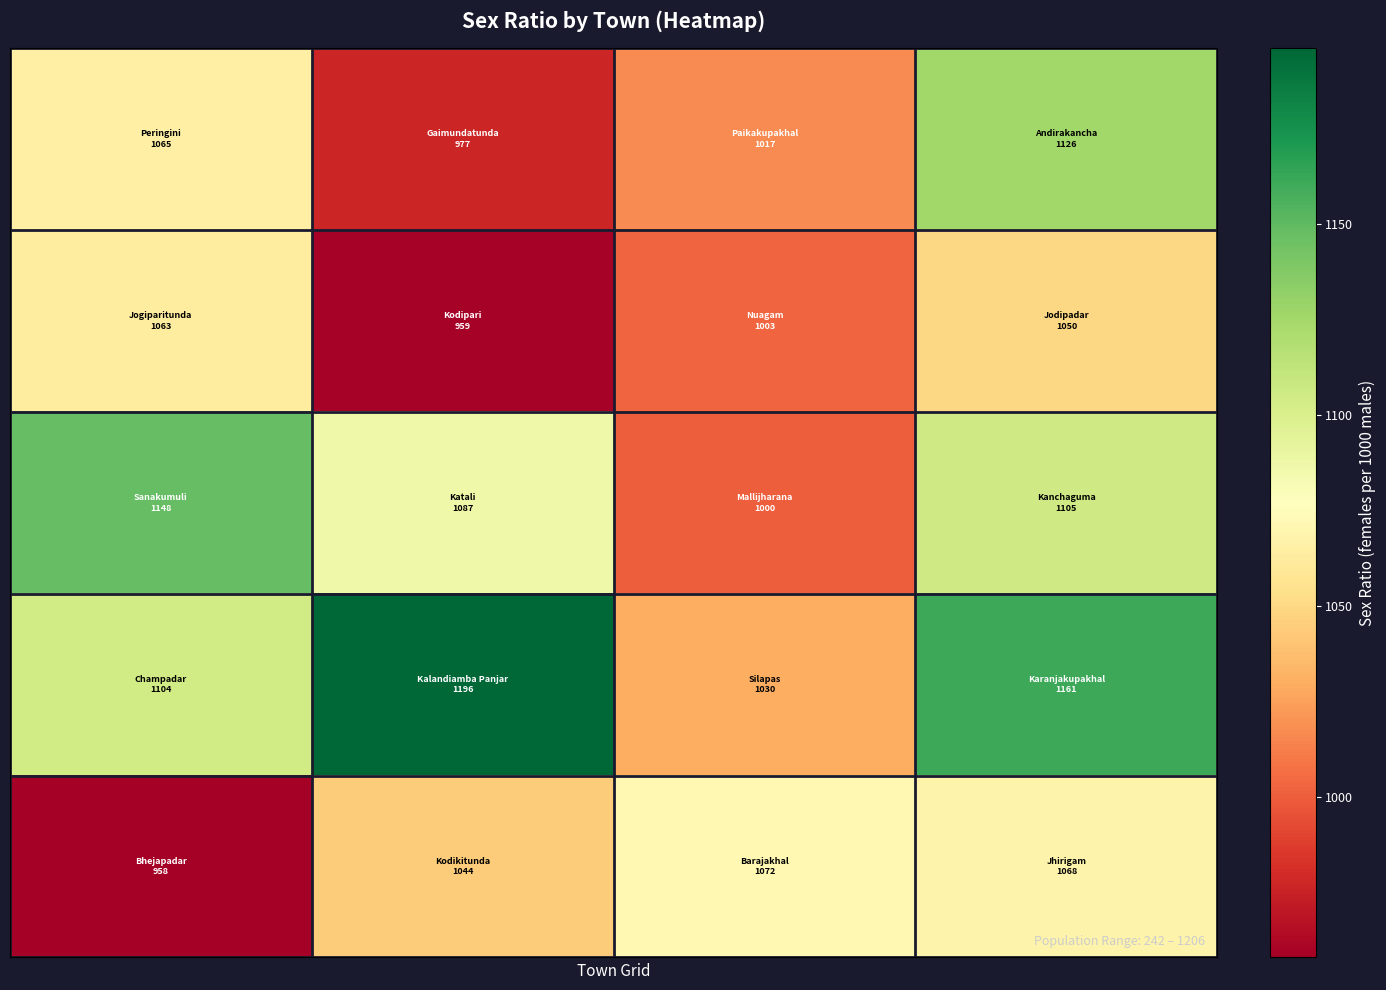

Count the number of data series in this chart.

5